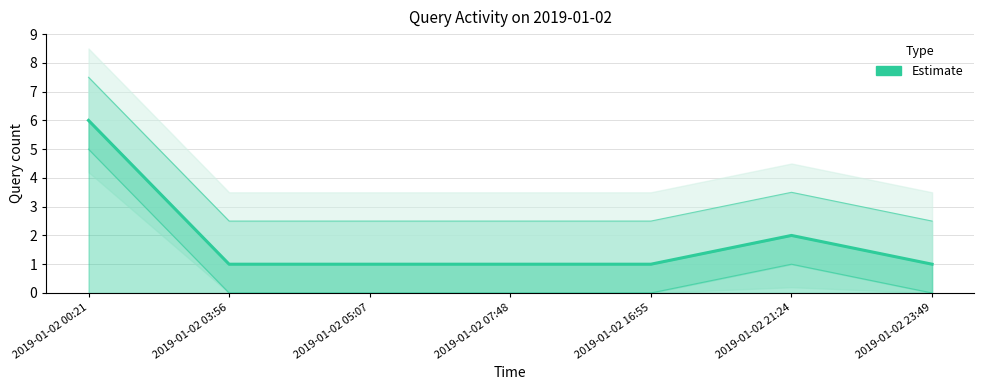

What is the maximum value shown in the chart?

6